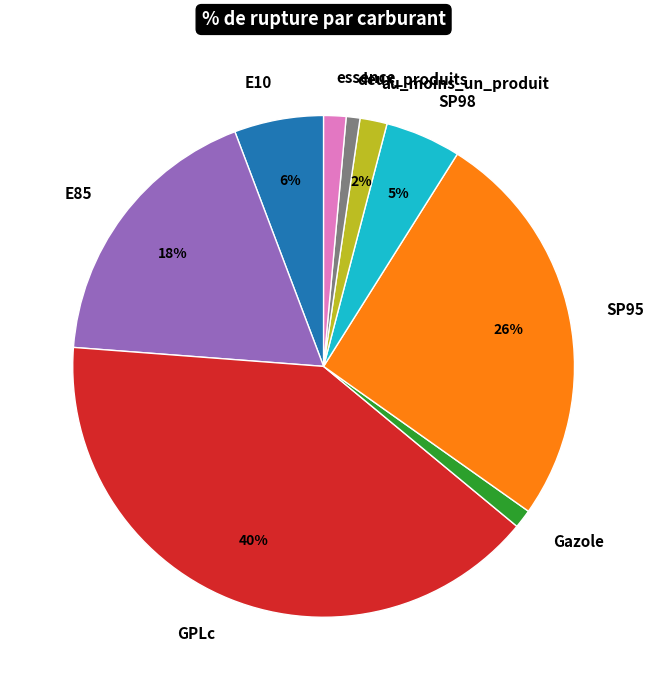

Which slice is the largest?

GPLc